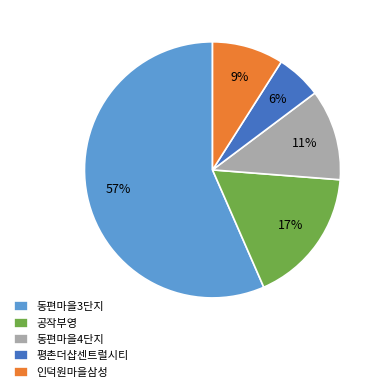

Is it true that 인덕원마을삼성 is 9% of the pie?

True